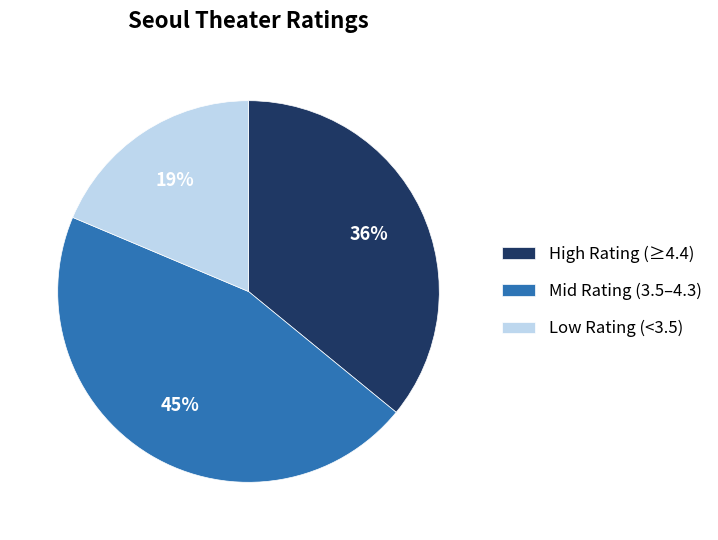

The Mid Rating (3.5–4.3) slice represents 45% of the pie. True or false?

True